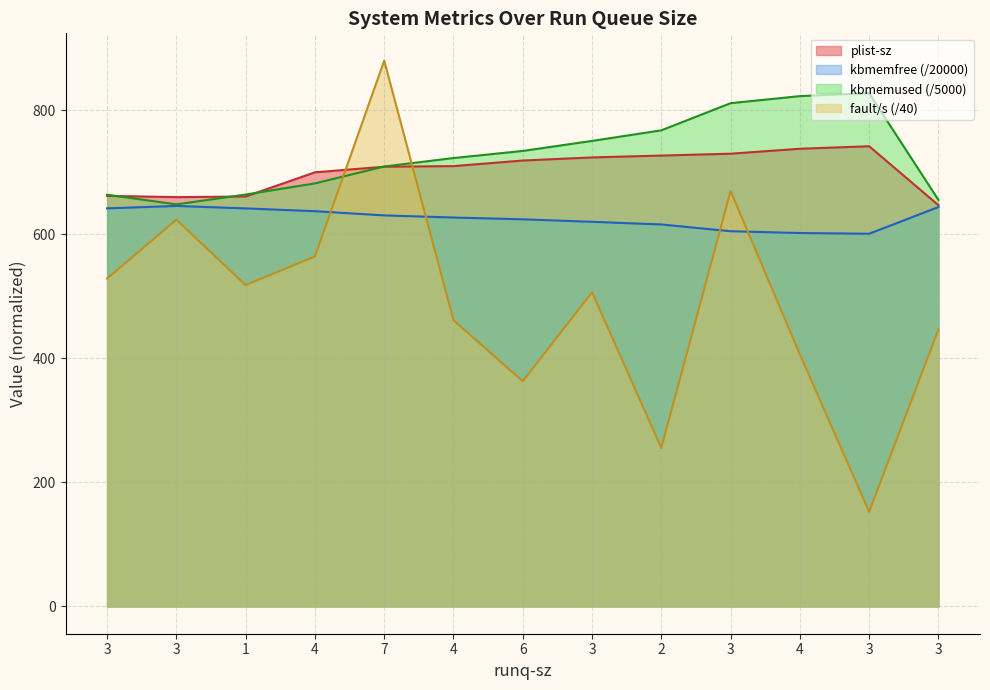

At 4, list the series in order from largest to smallest.

plist-sz, kbmemused, kbmemfree, fault/s